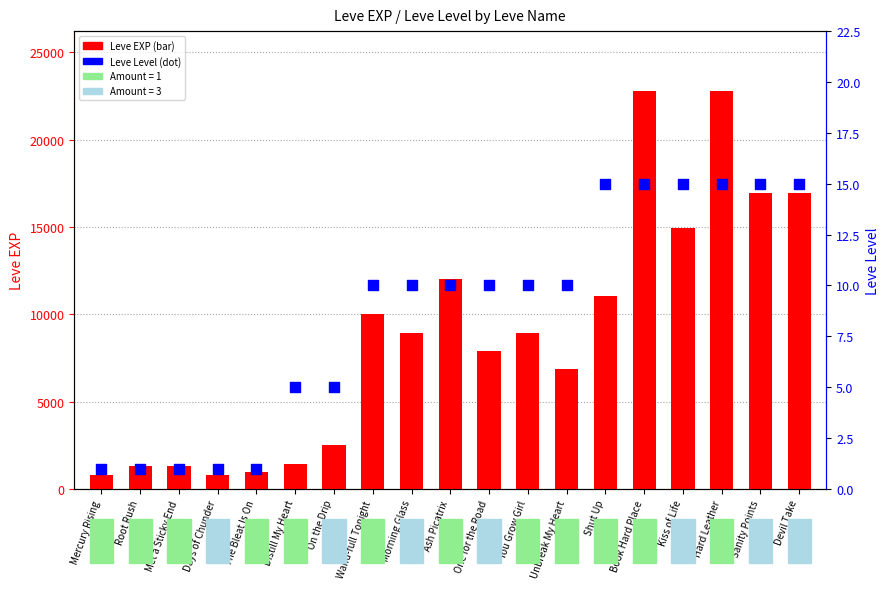

What are all the series names shown in the legend?

Leve EXP, Leve Level